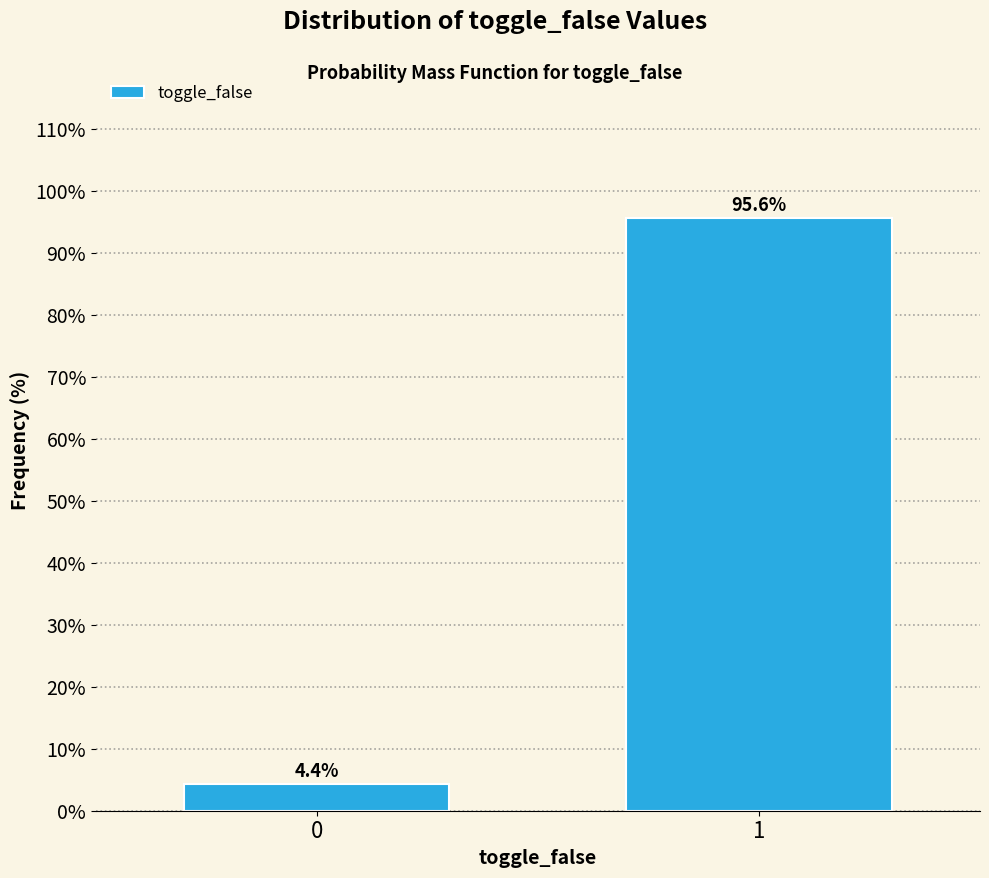

Reading left to right, extract all data points from this chart.

0=4.4	1=95.6